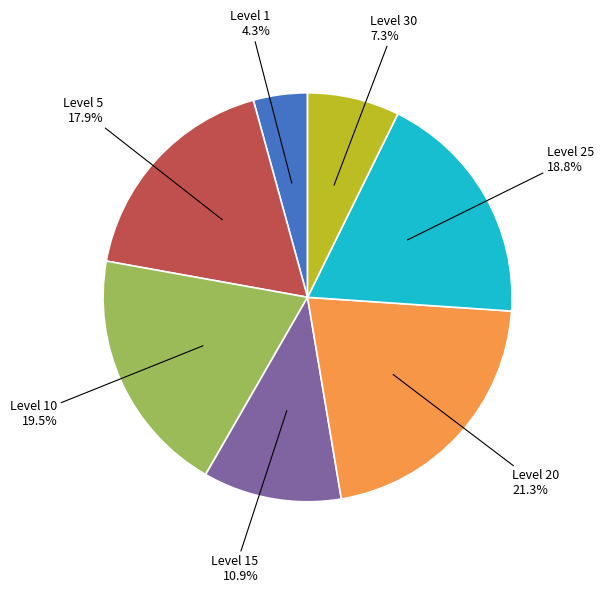

Is there any slice that represents more than half of the pie?

No